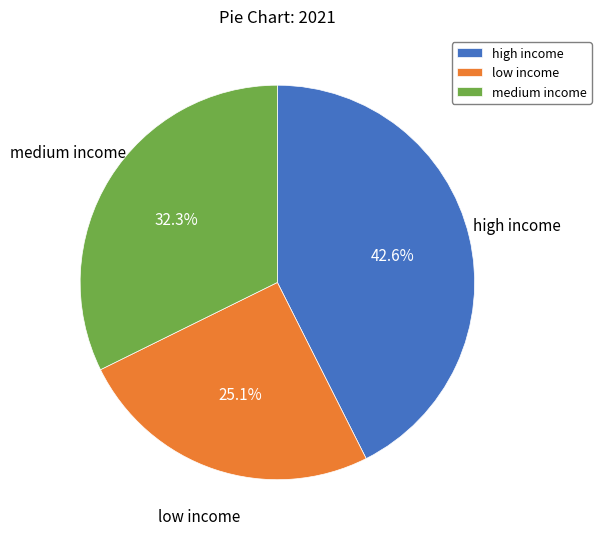

What is the smallest slice in the pie chart?

low income